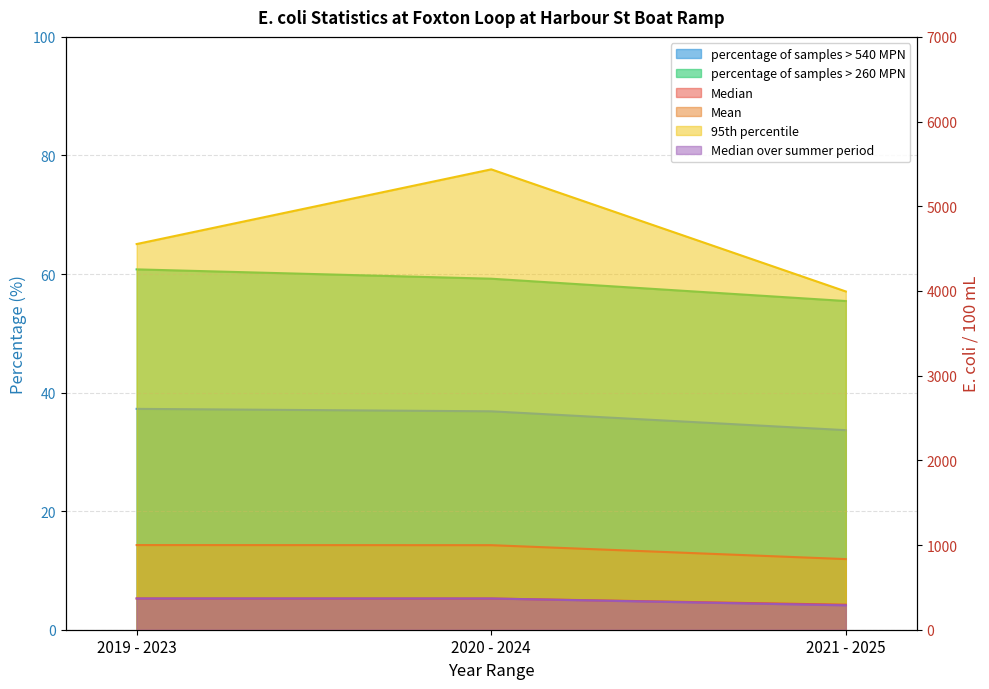

Rank the categories by percentage of samples > 540 MPN value from lowest to highest.

2021 - 2025, 2020 - 2024, 2019 - 2023